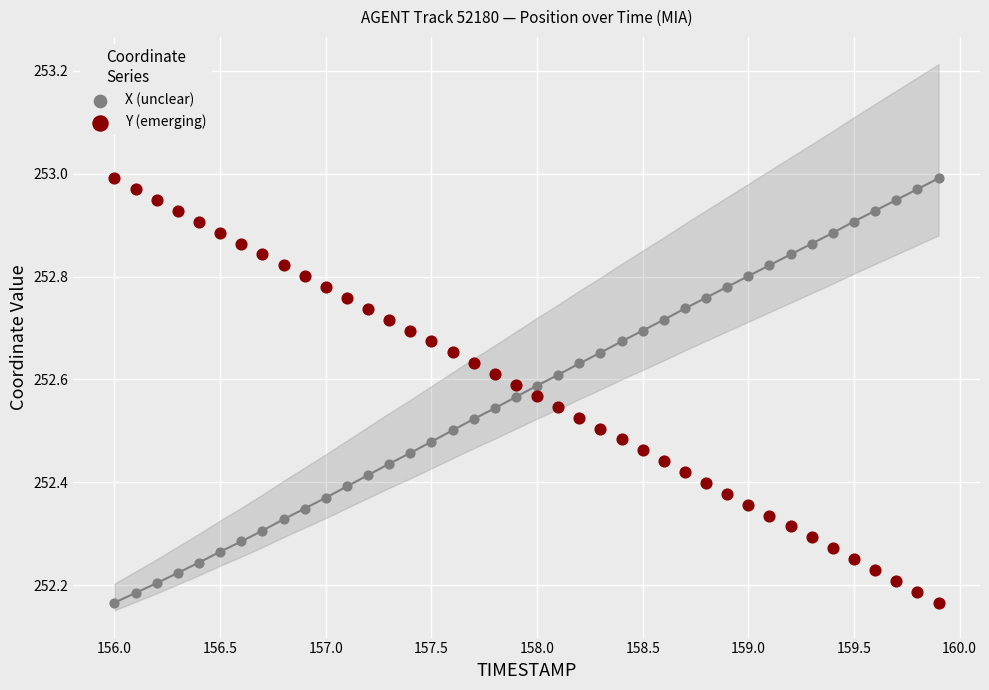

What is the X range (max minus min) for the scatter plot?

3.9